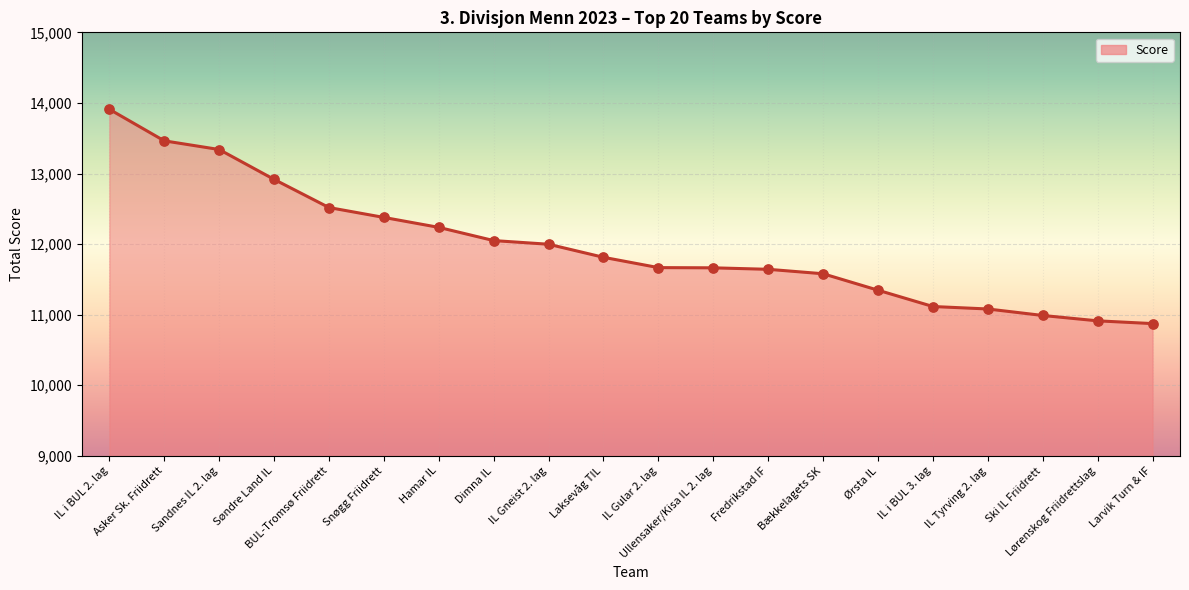

What is the change in value from Asker Sk. Friidrett to Ullensaker/Kisa IL 2. lag?

-1799